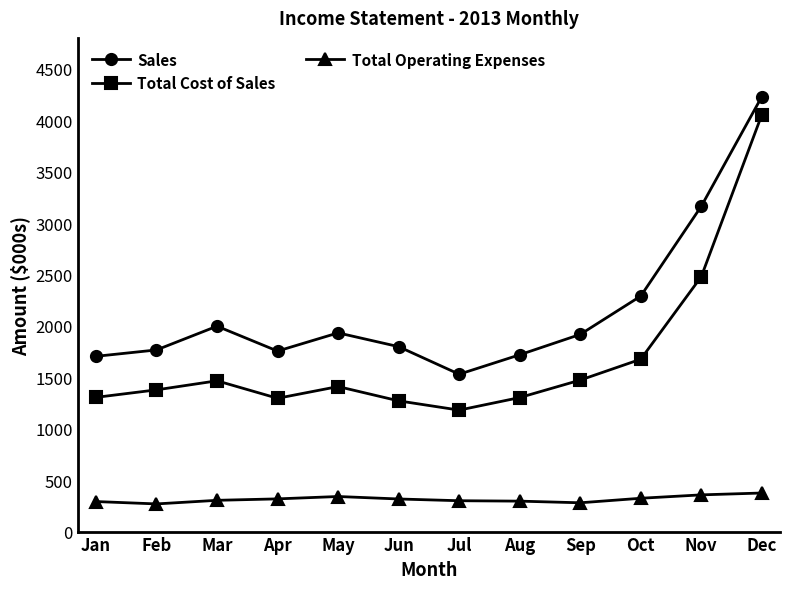

True or false: Total Operating Expenses has more than 0 interior local peaks.

True